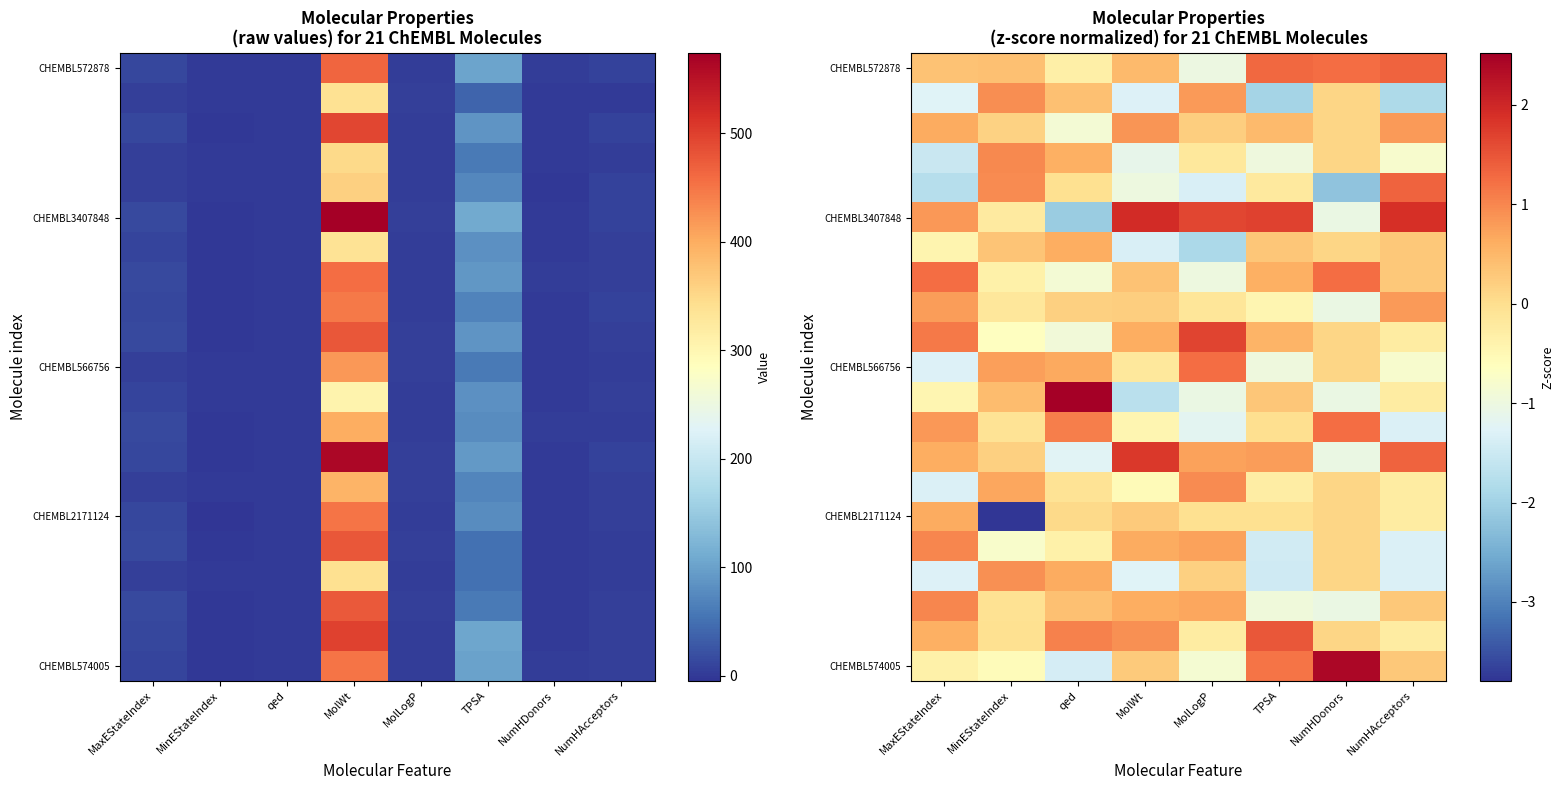

At how many categories does at least one series exceed -1?

8